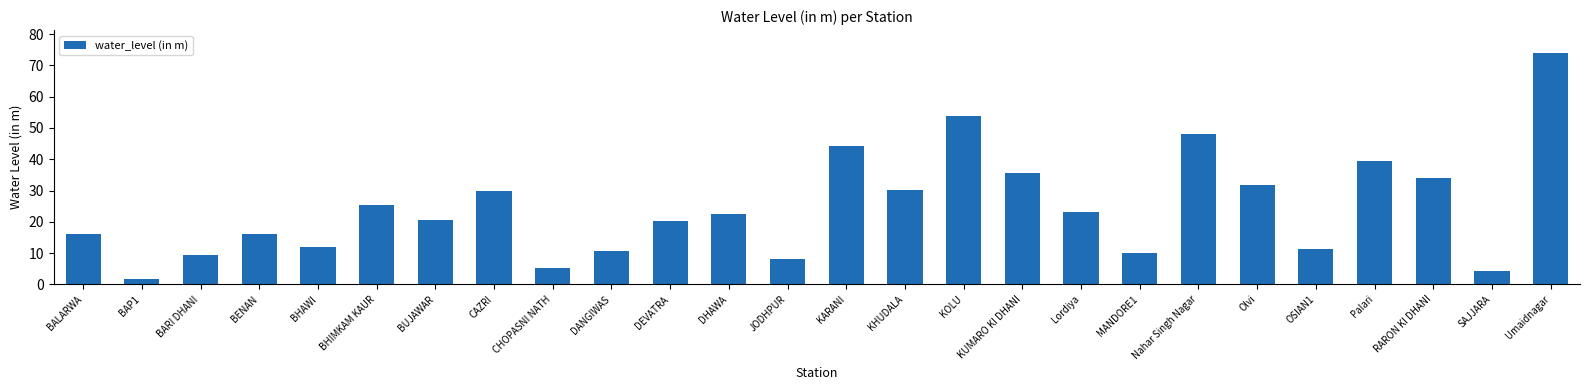

What is the greatest value displayed?

73.9